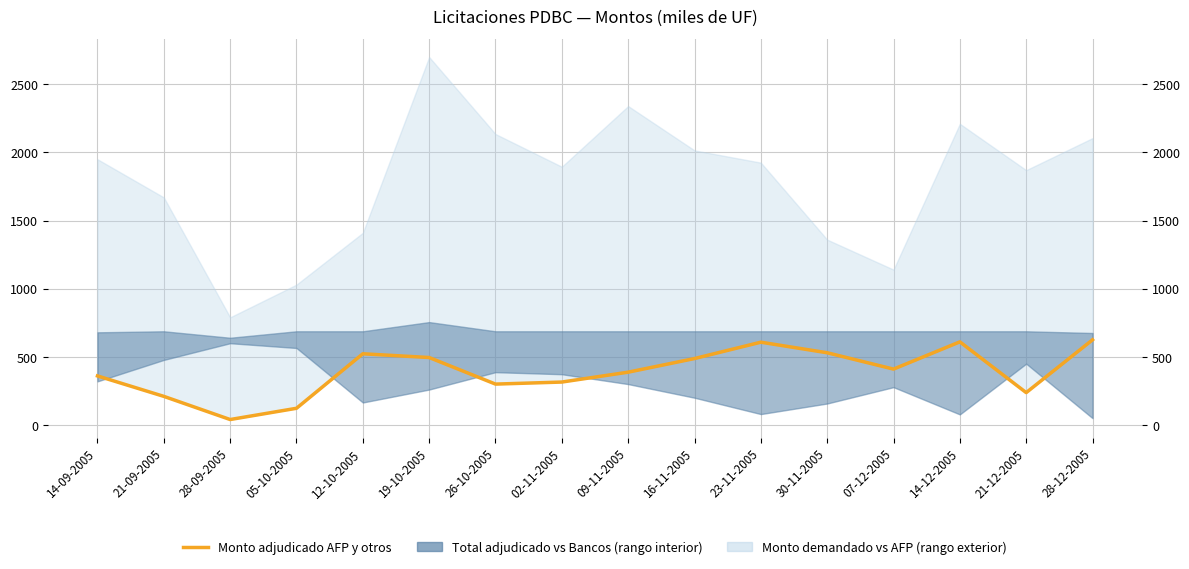

At which label is the value closest to 332?

02-11-2005